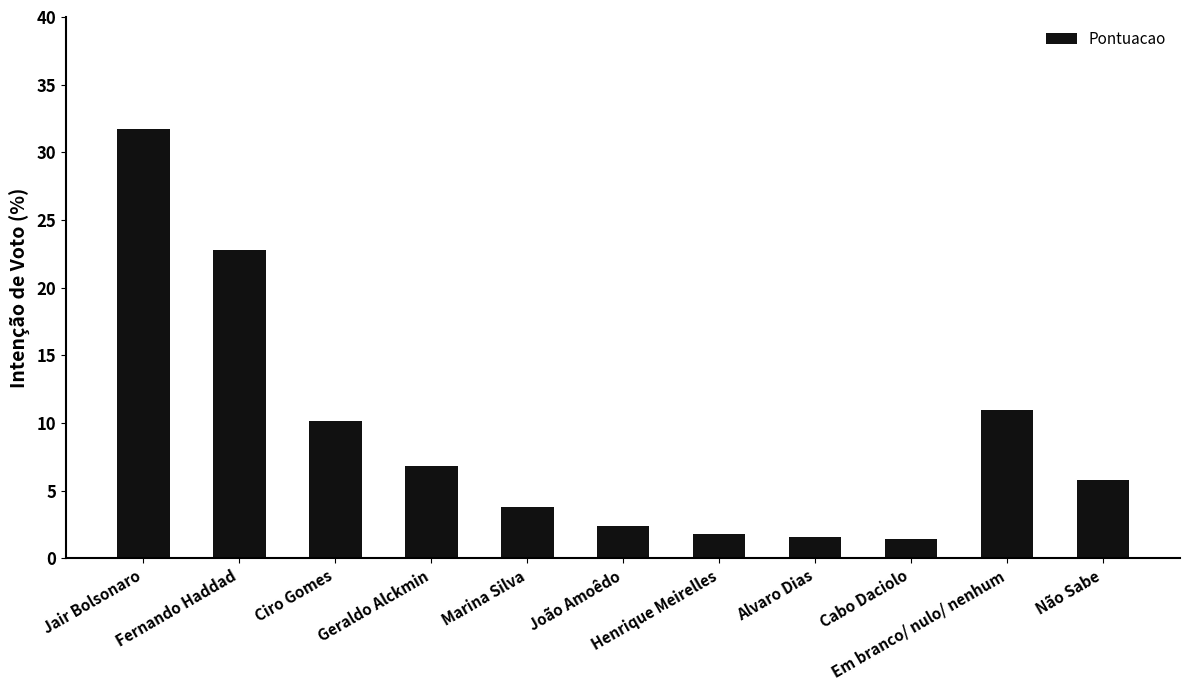

True or false: the data shows 7.7 at Não Sabe.

False